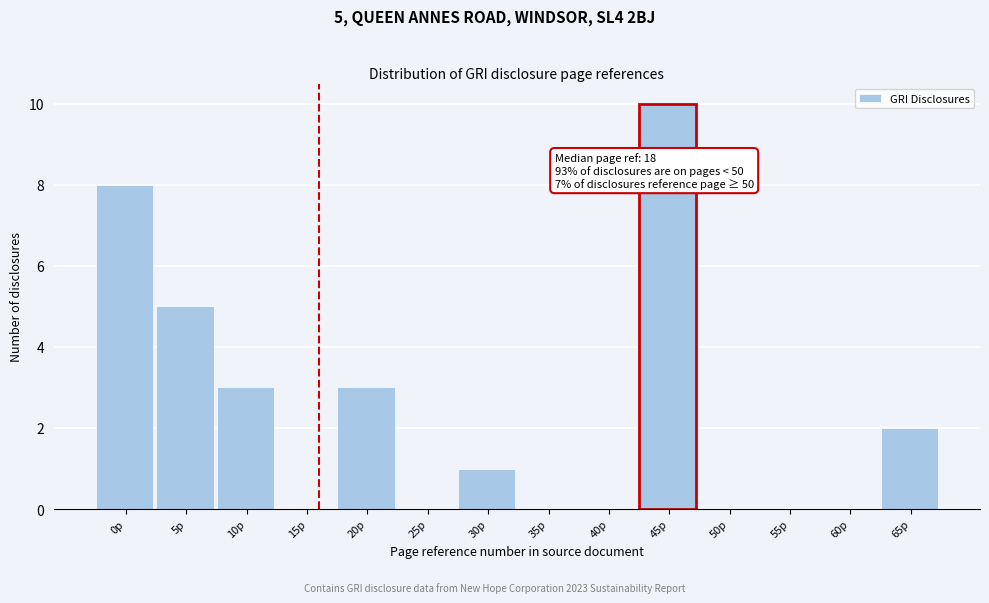

Reading left to right, what are all the values shown in this chart?

0p=8	5p=5	10p=3	15p=0	20p=3	25p=0	30p=1	35p=0	40p=0	45p=10	50p=0	55p=0	60p=0	65p=2